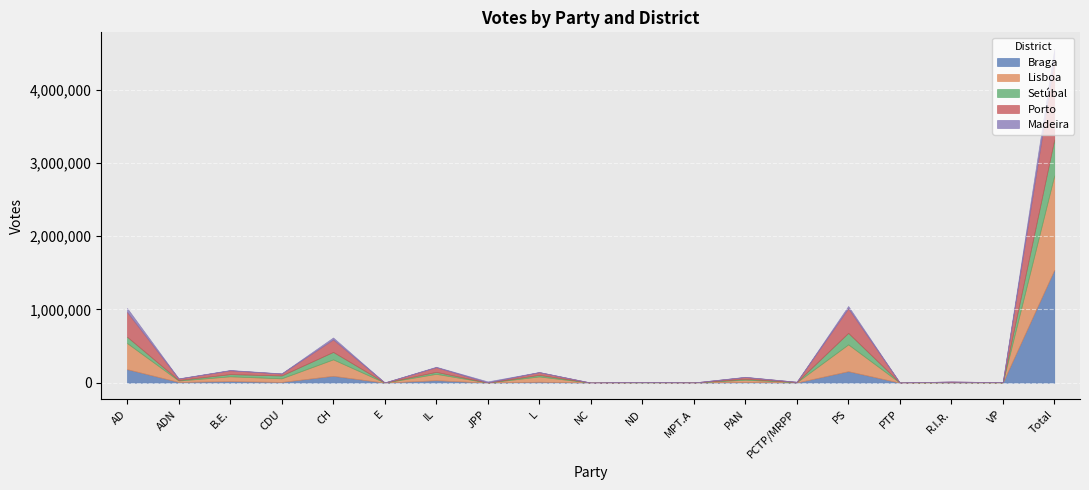

How many interior local valleys does the Lisboa series have?

8